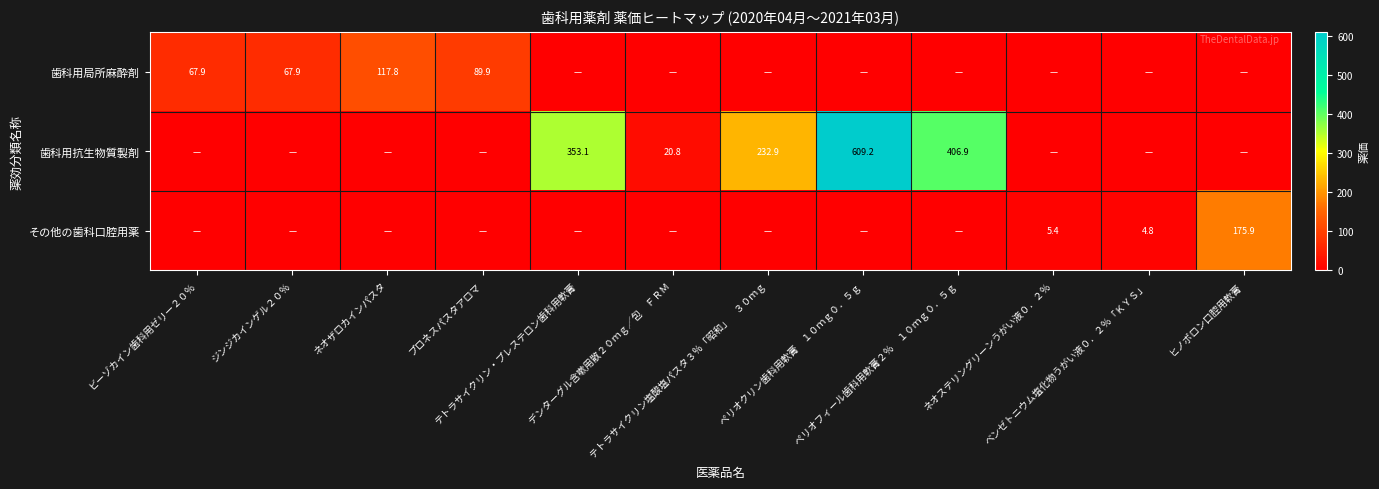

True or false: 歯科用抗生物質製剤 has a value of 0.0 at ネオステリングリーンうがい液０．２％.

True